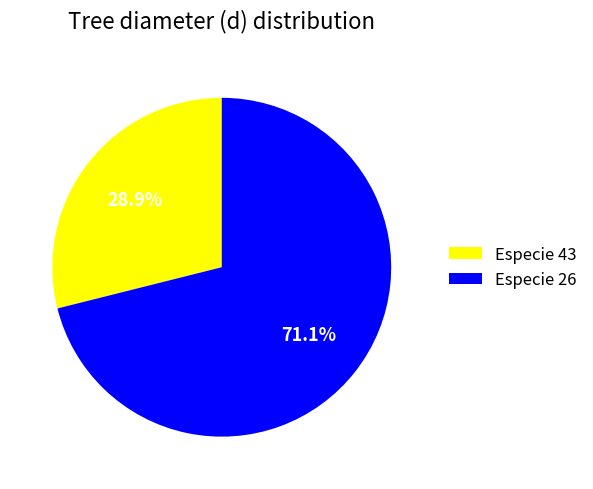

Which slice is the smallest?

Especie 43